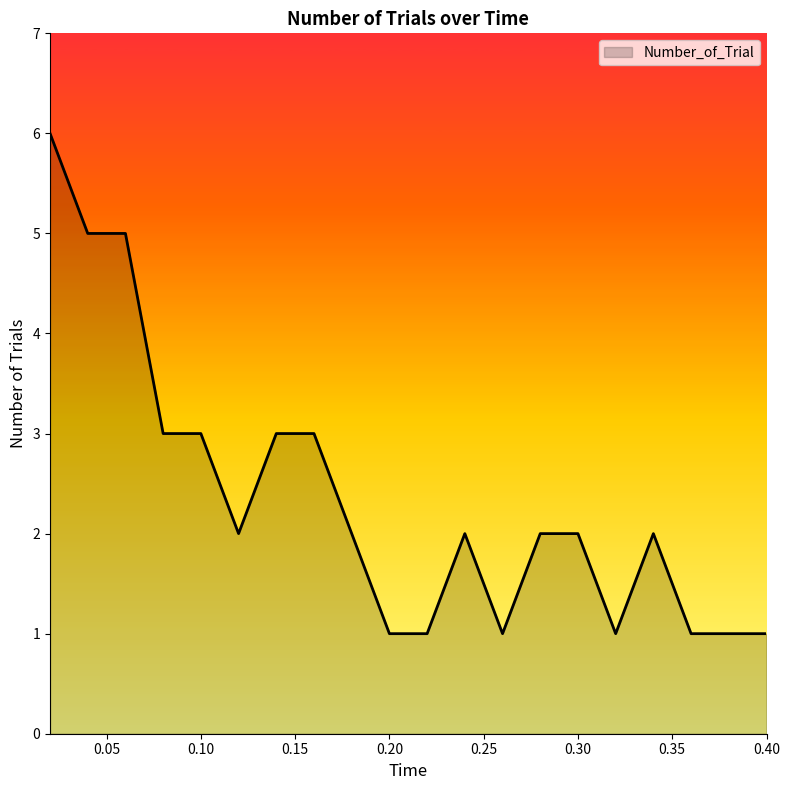

What is the maximum value shown in the chart?

6